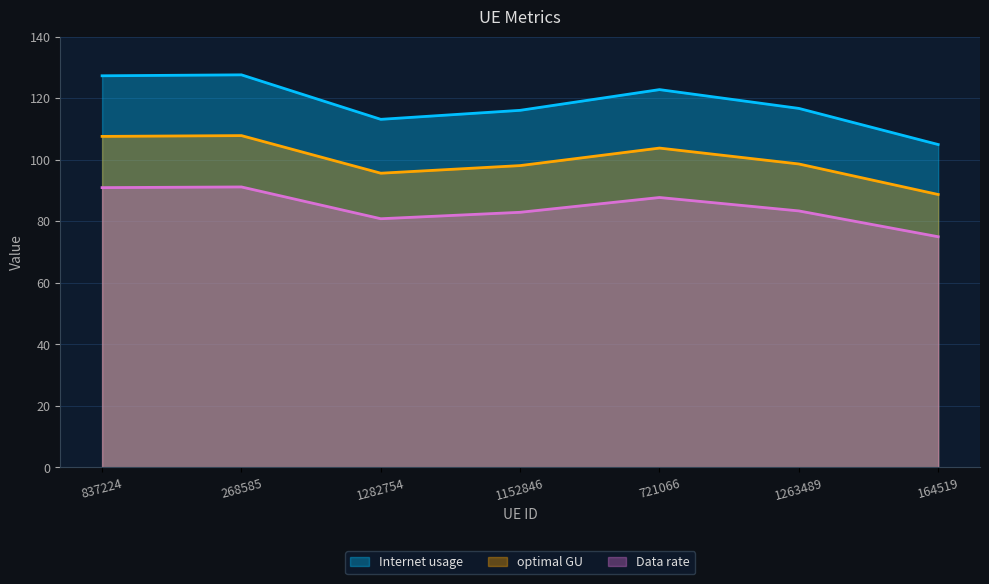

What is the value of the optimal GU point at the 4th from the left?

98.0